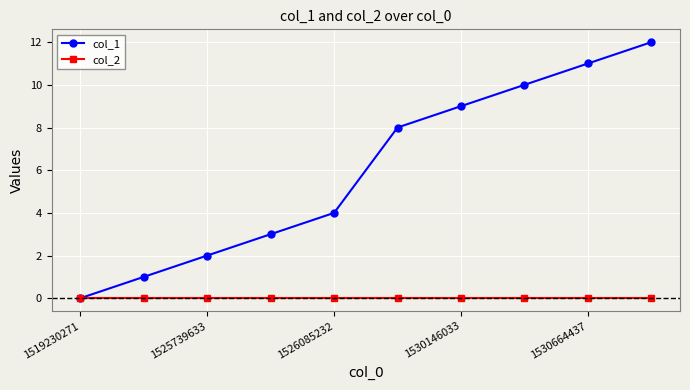

Which series has the largest range (max minus min)?

col_1